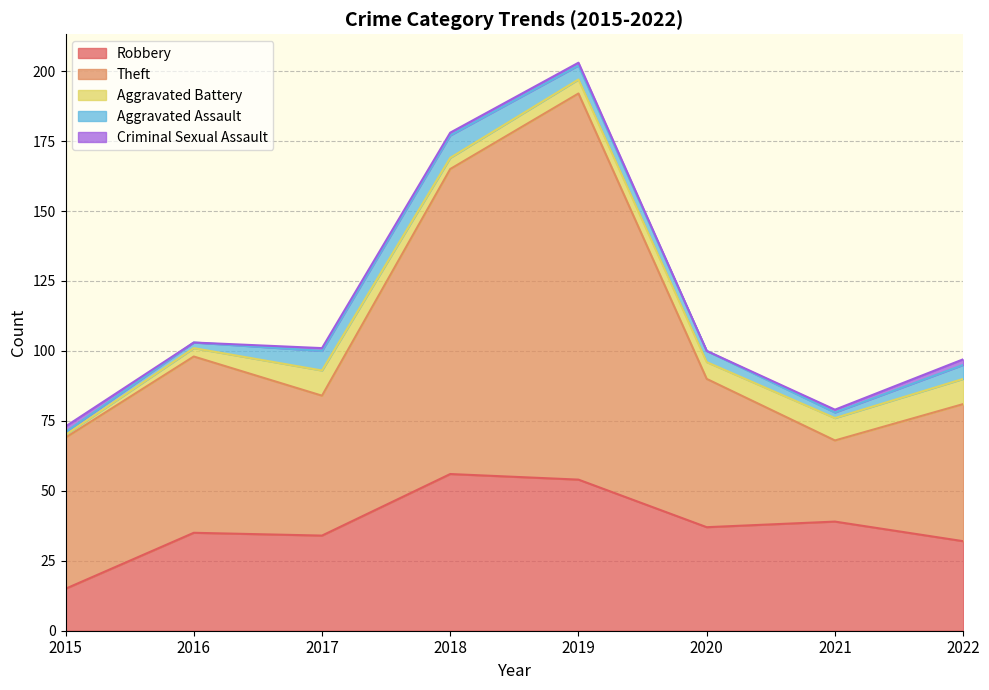

At which category does Theft reach its first local valley?

2017